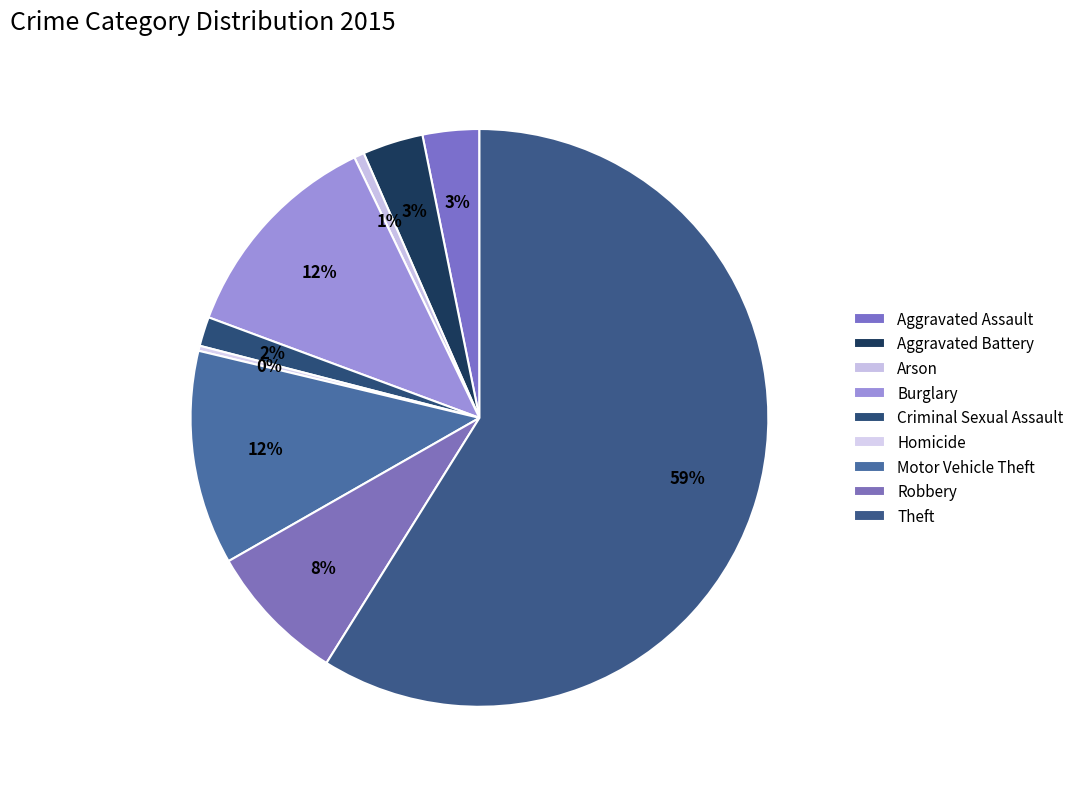

What is the majority slice?

Theft